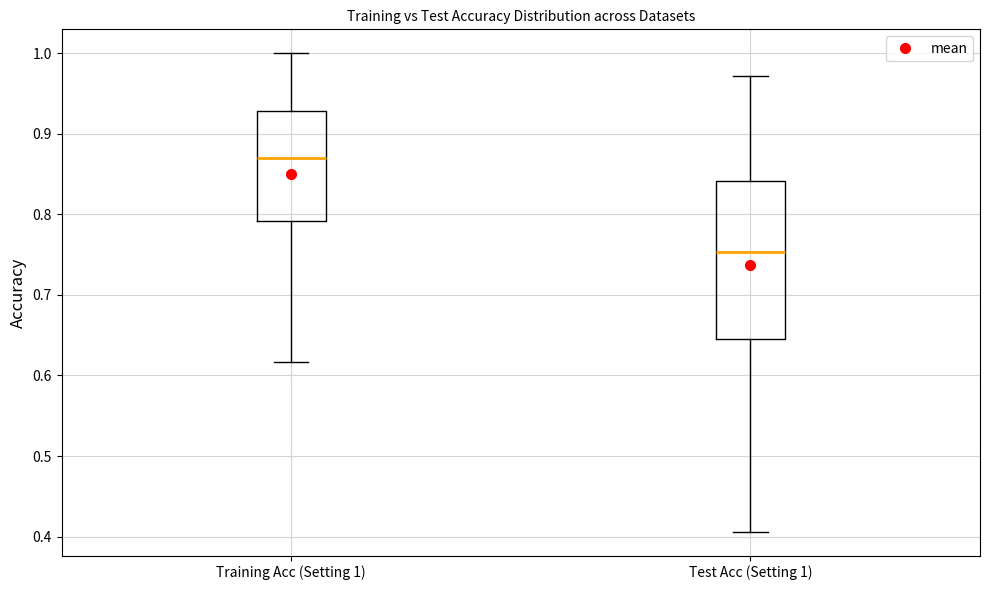

Reading left to right, transcribe this box plot: for each box, give where its median line is, the range the box spans, and where its two whiskers end, as read against the y-axis. The values are not printed on the chart, so give them approximately, as read against the axis.

Training Acc (Setting 1): median 0.87, box 0.79 to 0.93, whiskers 0.62 to 1.00
Test Acc (Setting 1): median 0.75, box 0.65 to 0.84, whiskers 0.41 to 0.97